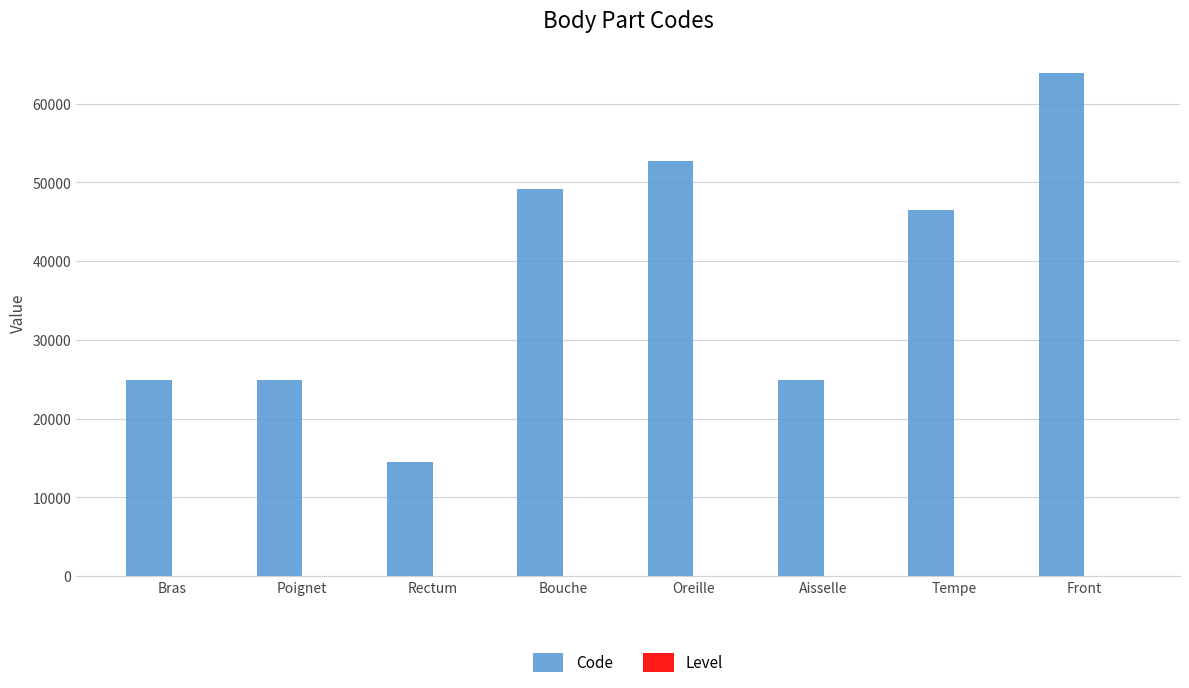

What is the greatest value displayed?

63864